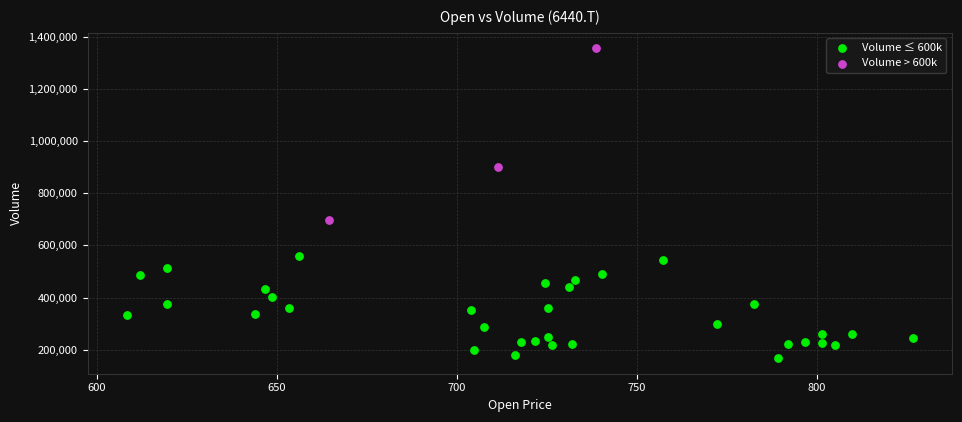

Which series reaches the maximum Y coordinate?

Volume > 600k